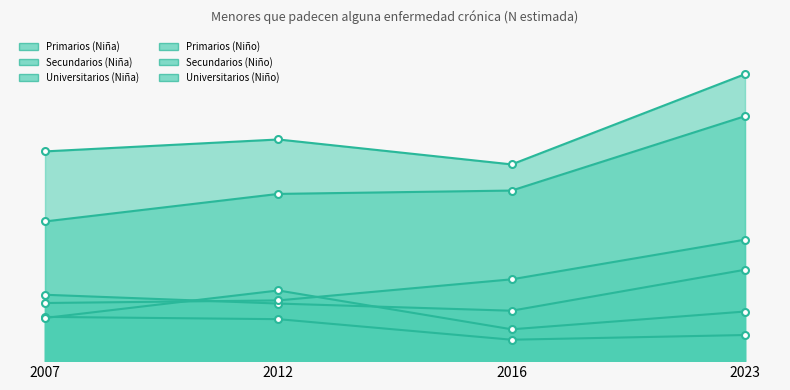

Is it true that Primarios (Niña) equals 13321 at 2023?

False